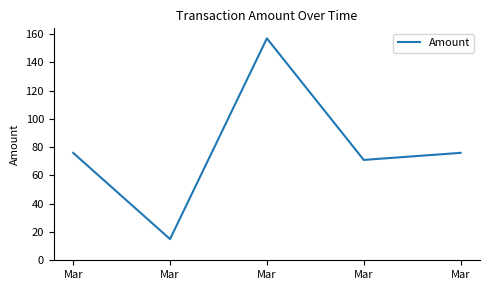

At which category does the data reach its first local valley?

Mar